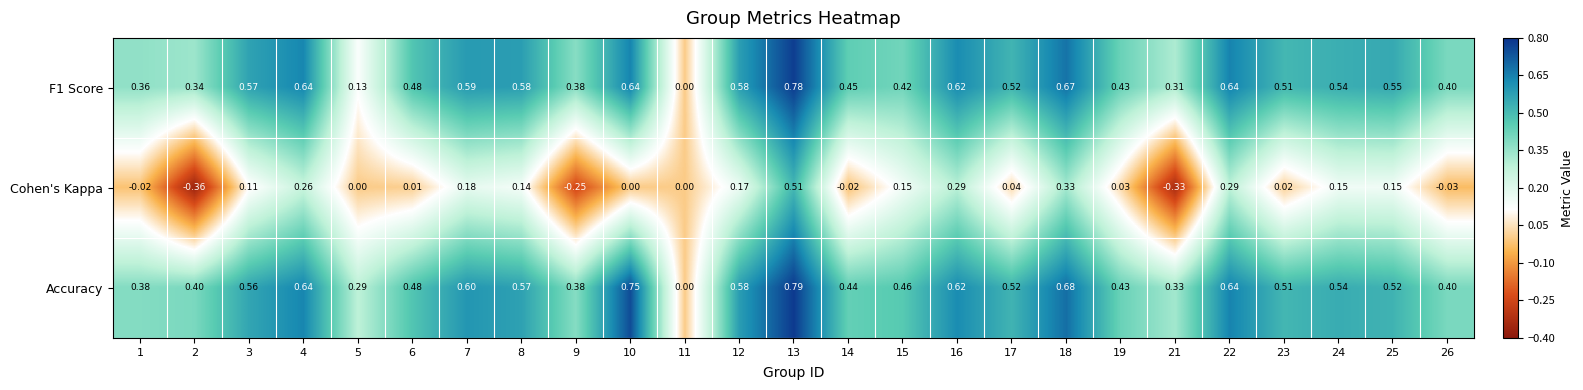

Which series has the largest range (max minus min)?

Cohen's Kappa